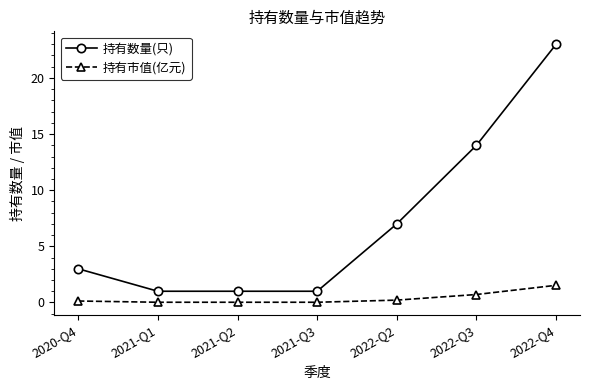

What is the value of the 持有数量(只) point at the 3rd from the left?

1.0